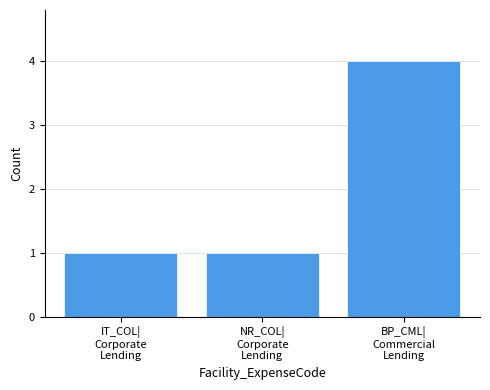

What is the difference between the maximum and second lowest values?

3